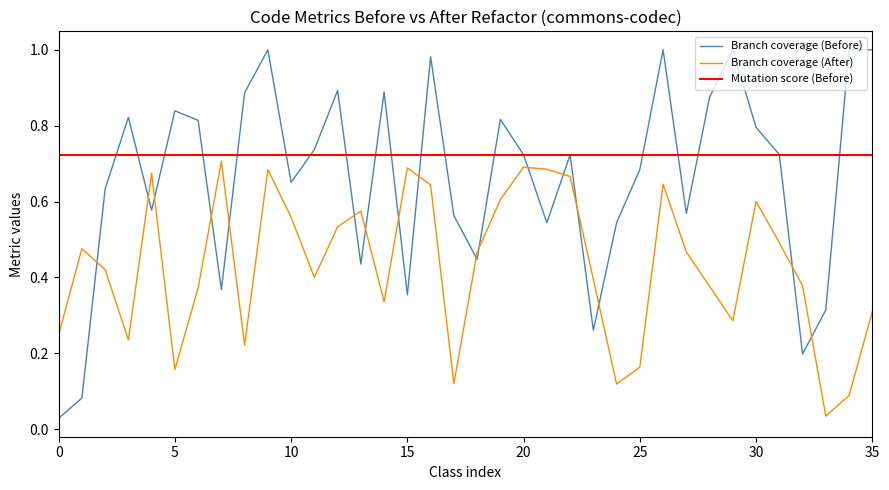

True or false: Branch coverage (After) has a value of 0.2 at 35.

False